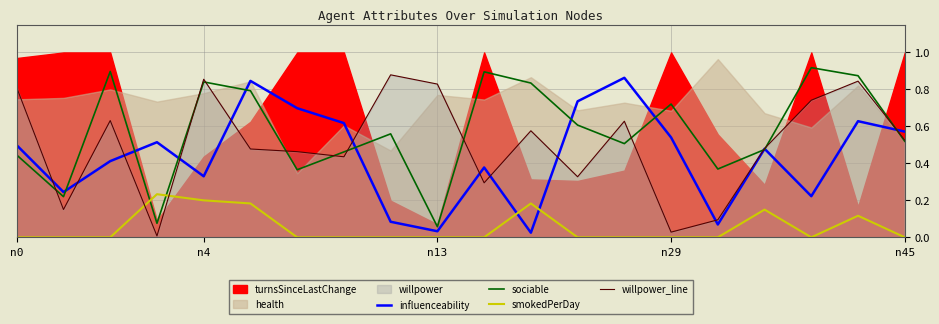

True or false: sociable has a value of 0.0 at n13.

False